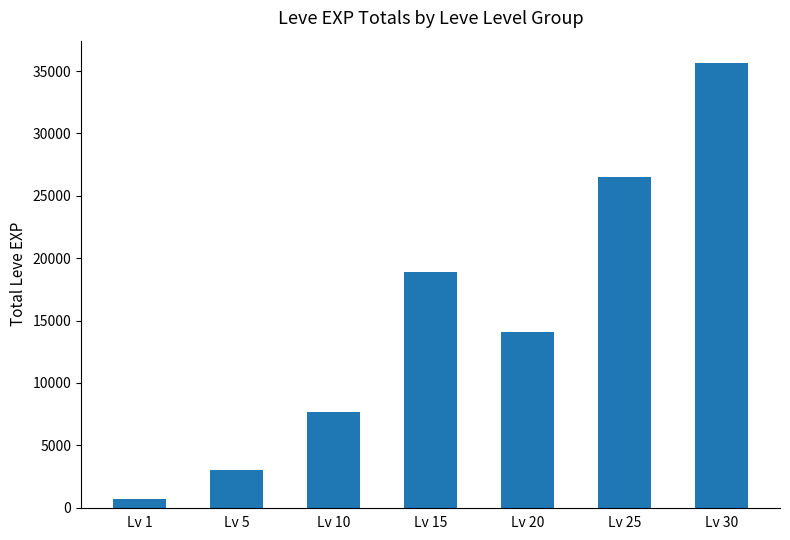

Is it true that the value at Lv 1 is 693?

True